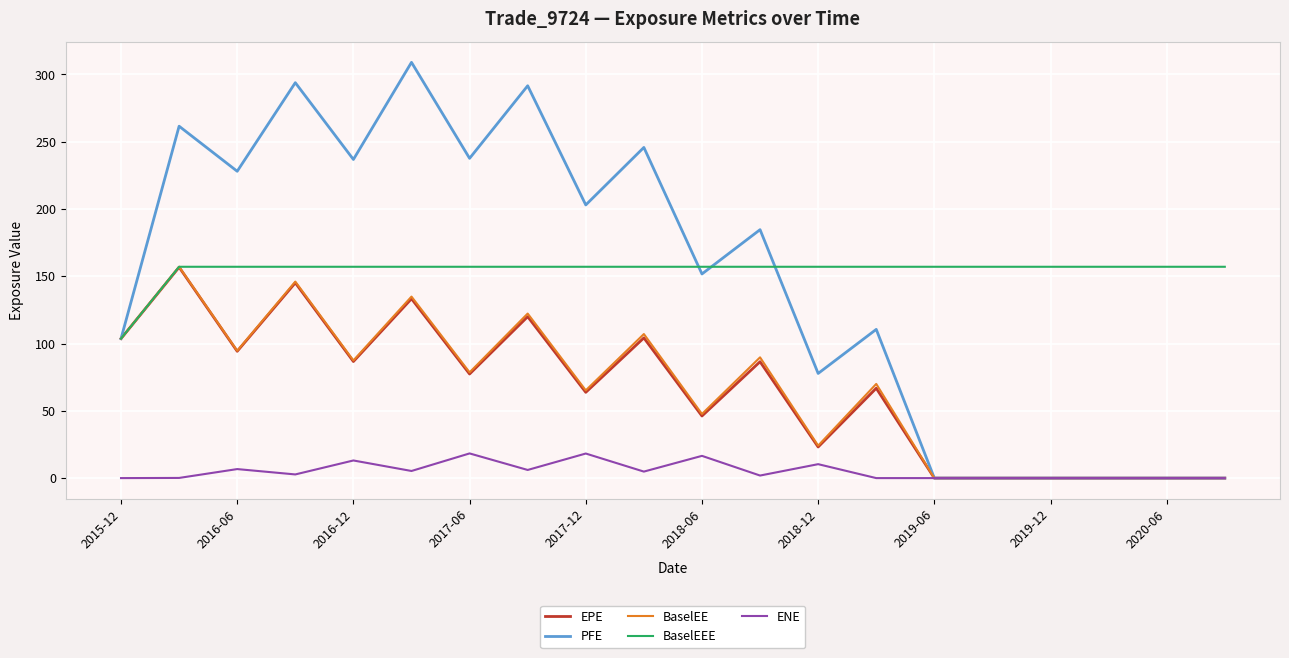

Which series has the widest spread of values?

PFE